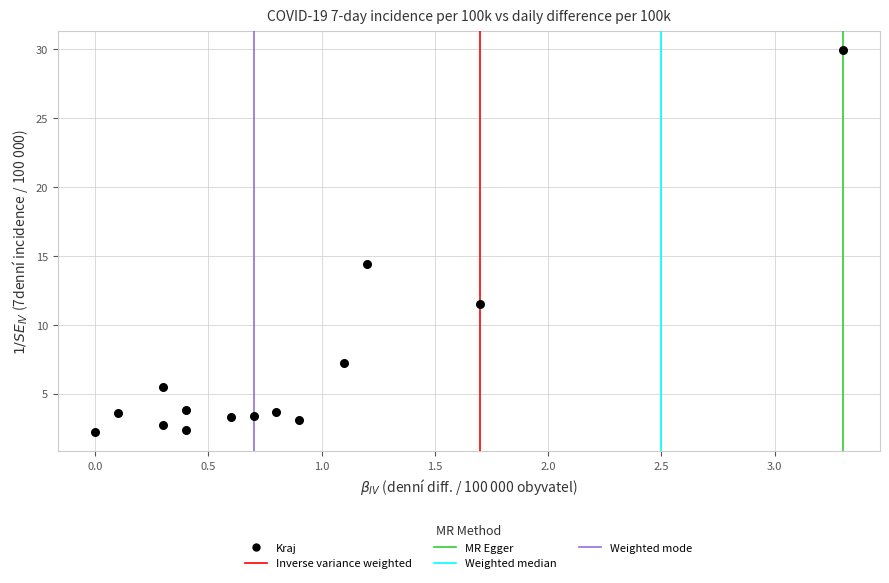

What Y value in the scatter plot is closest to 16?

14.4